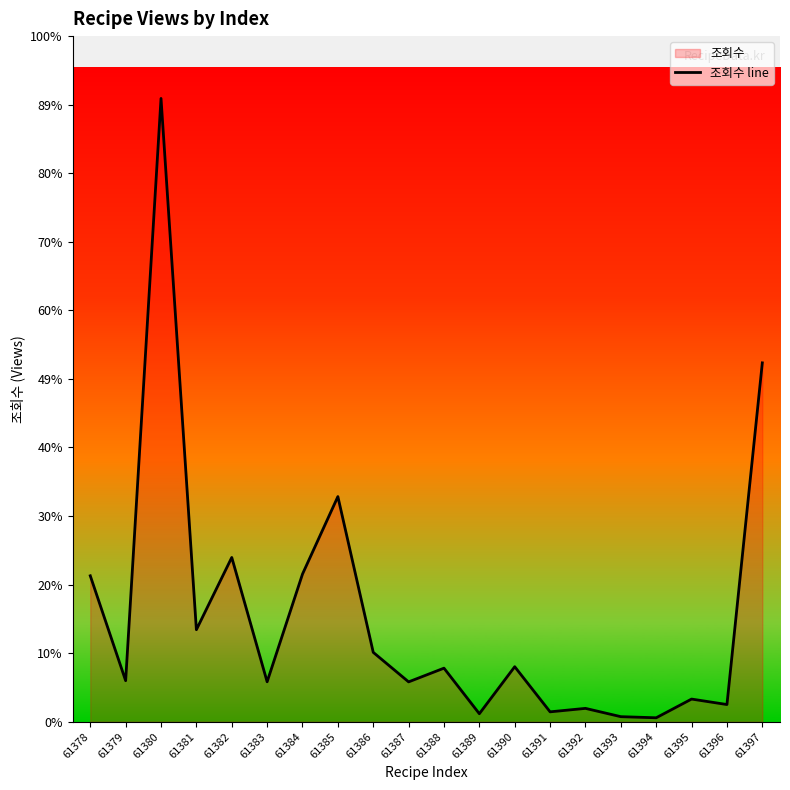

At which label is the value closest to 26748?

61397